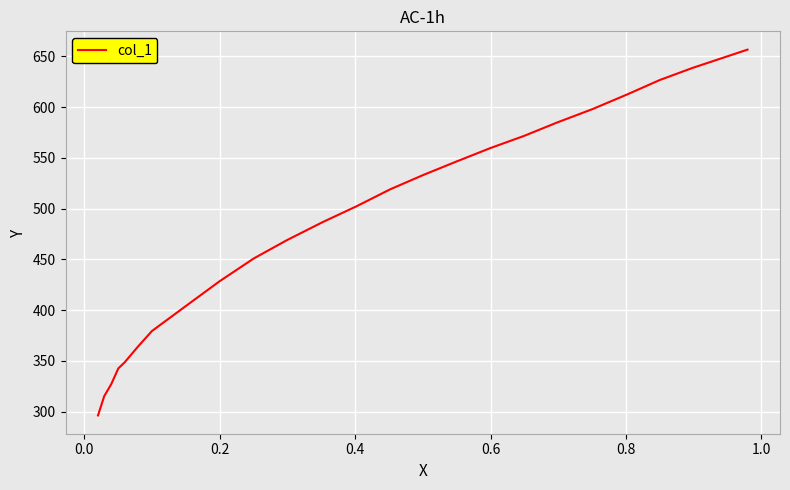

What is the minimum value shown in the chart?

296.3